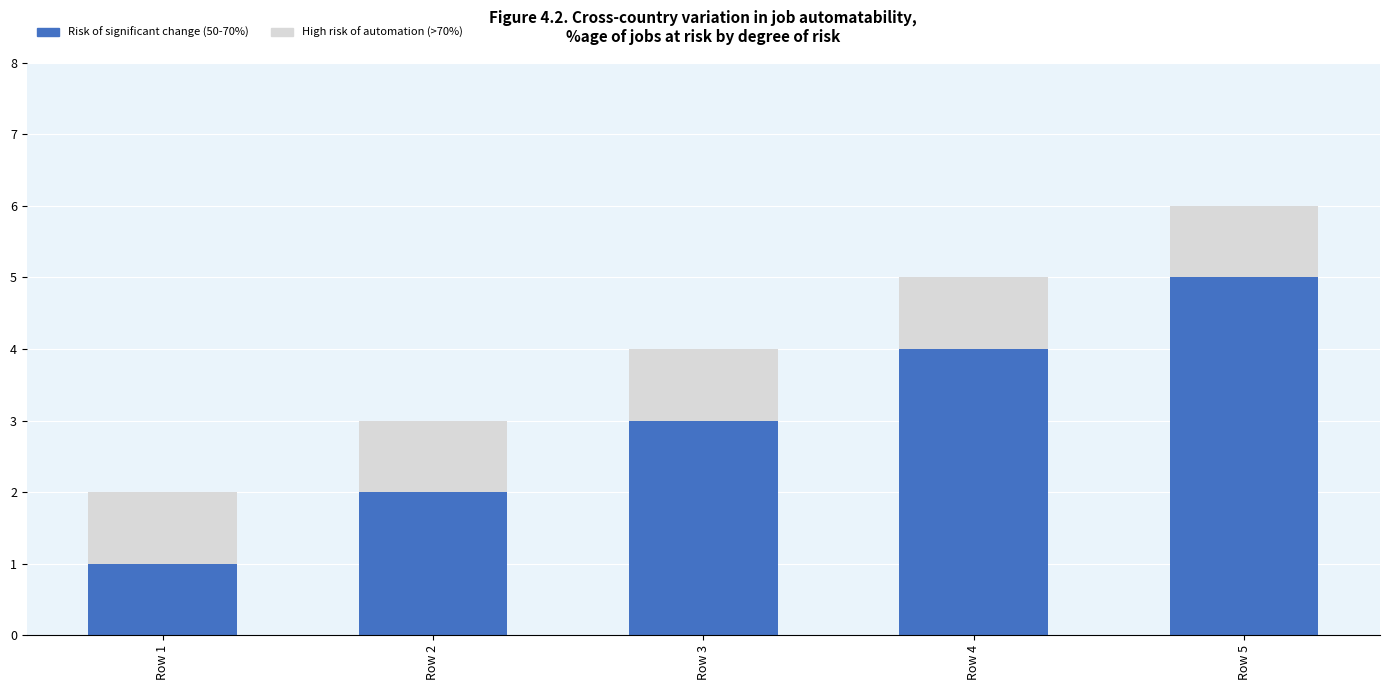

True or false: Risk of significant change (50-70%) has a value of 5 at Row 5.

True